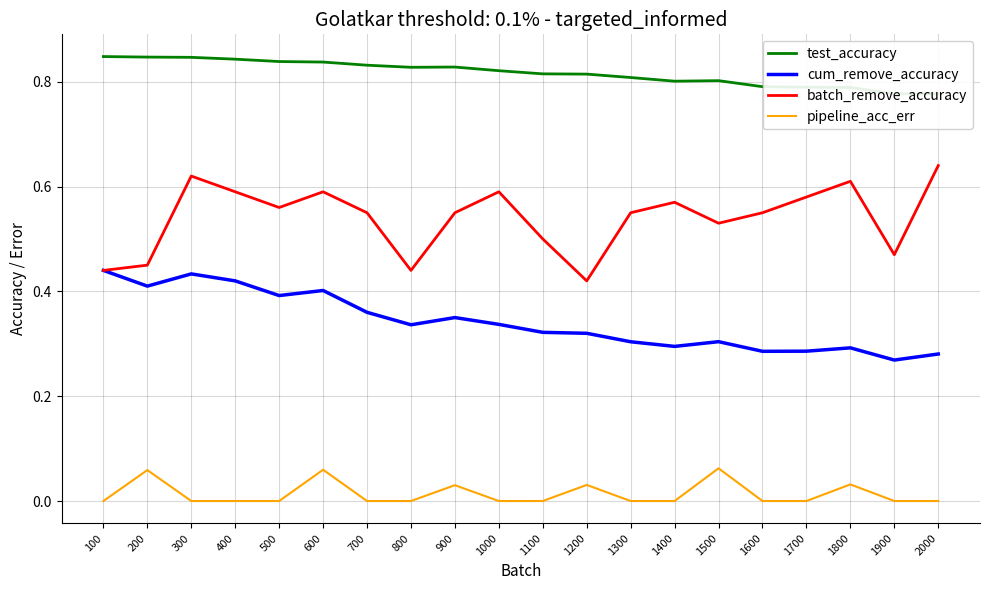

What are all the series names shown in the legend?

test_accuracy, cum_remove_accuracy, batch_remove_accuracy, pipeline_acc_err